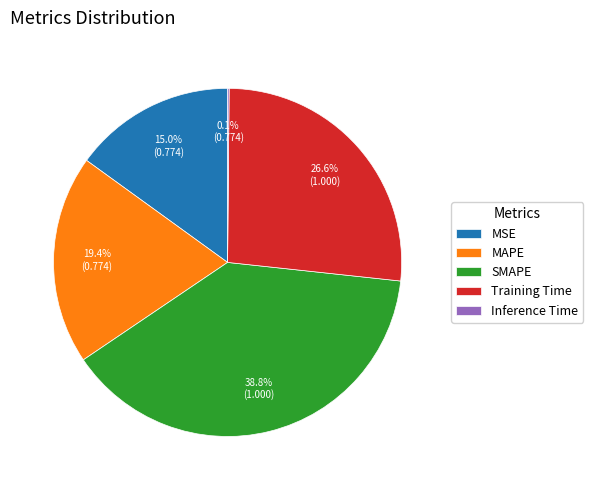

Is there a majority slice in this chart?

No